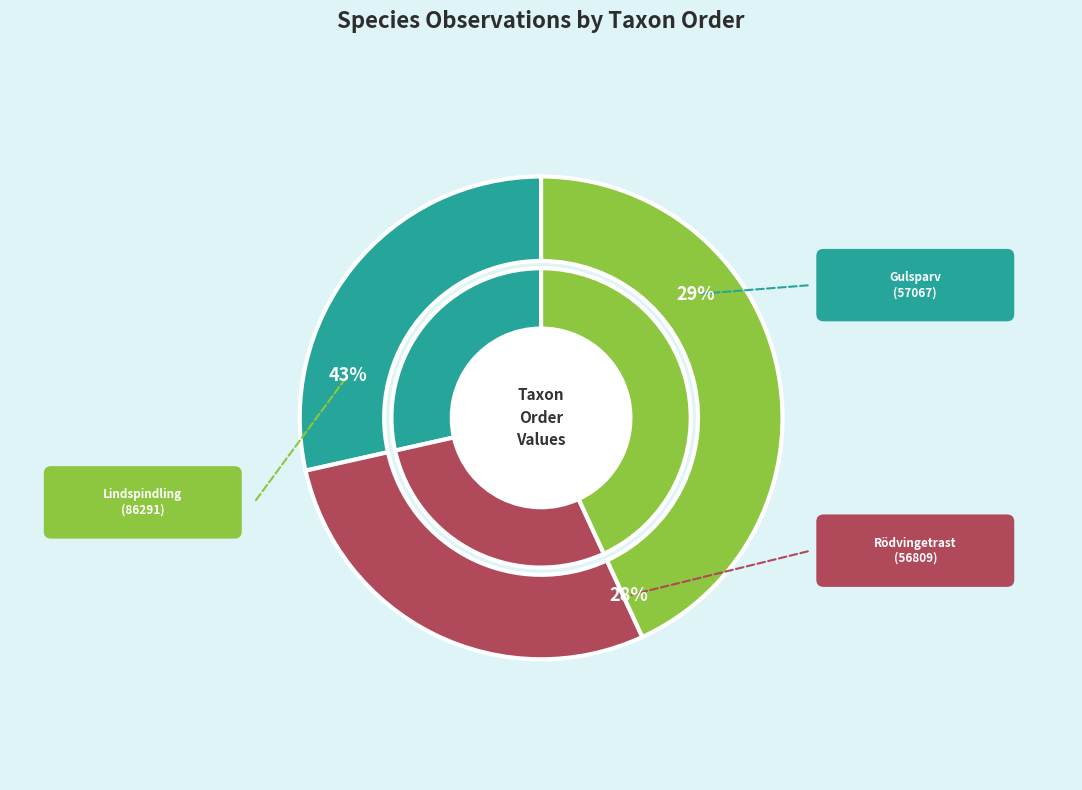

Between Lindspindling (120794741) and Gulsparv (111071976), which is larger?

Lindspindling (120794741)